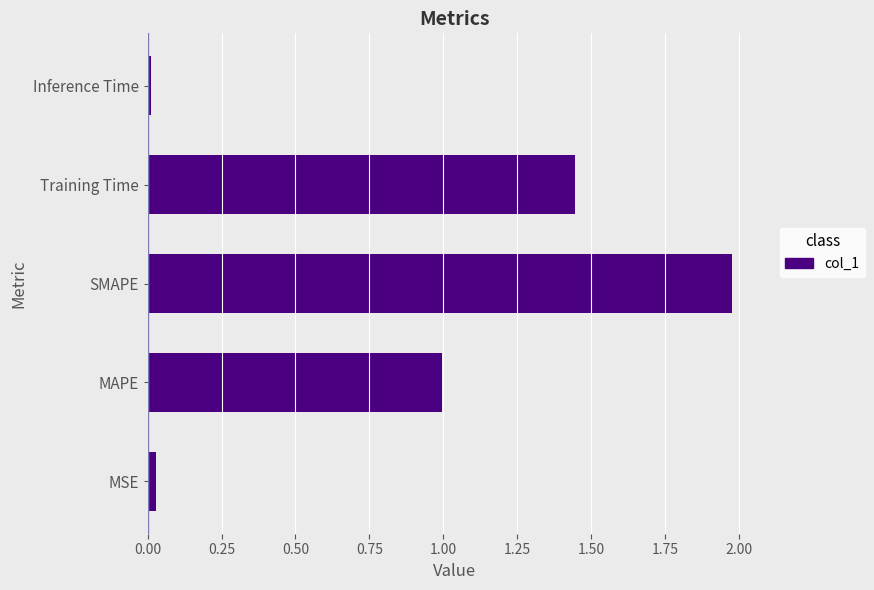

At which category does the chart reach its peak across all series?

SMAPE